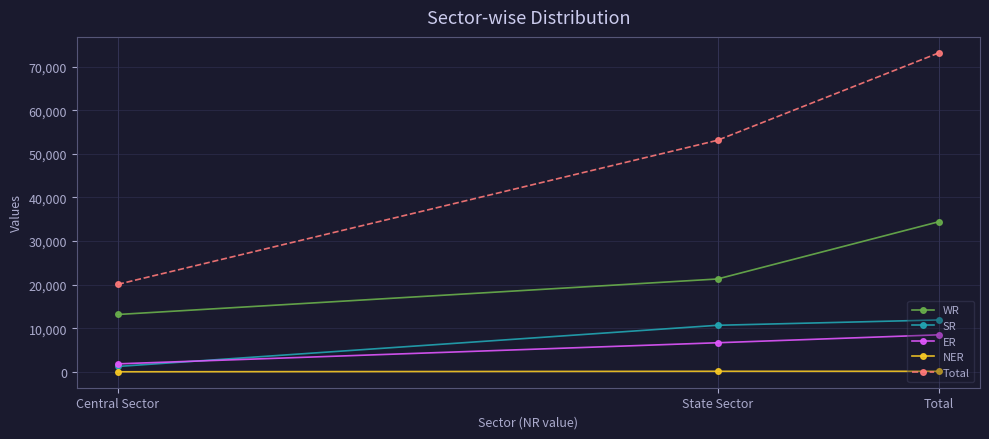

What position from the left is State Sector?

2